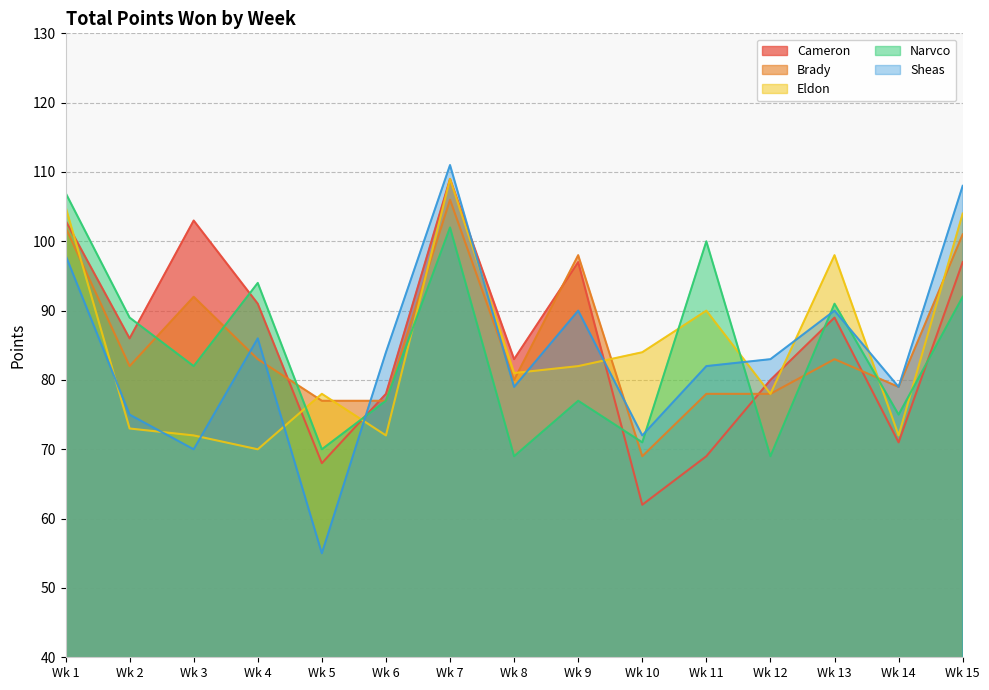

At Wk 14, list the series in order from largest to smallest.

Brady, Sheas, Narvco, Eldon, Cameron